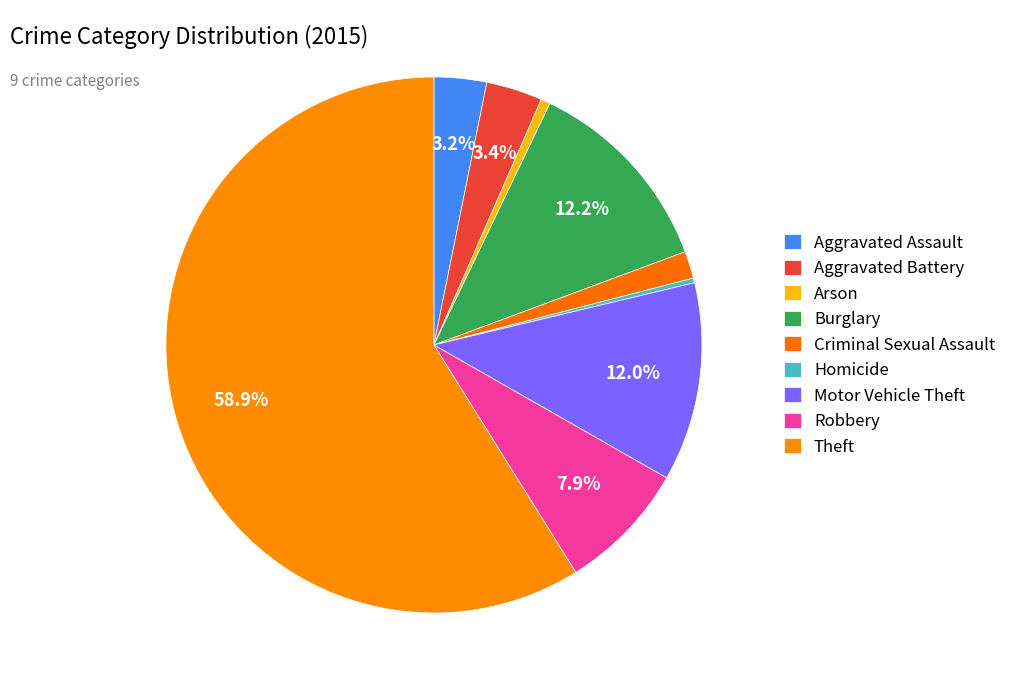

To the nearest percent, what is the difference between the largest and smallest slice percentages?

59%